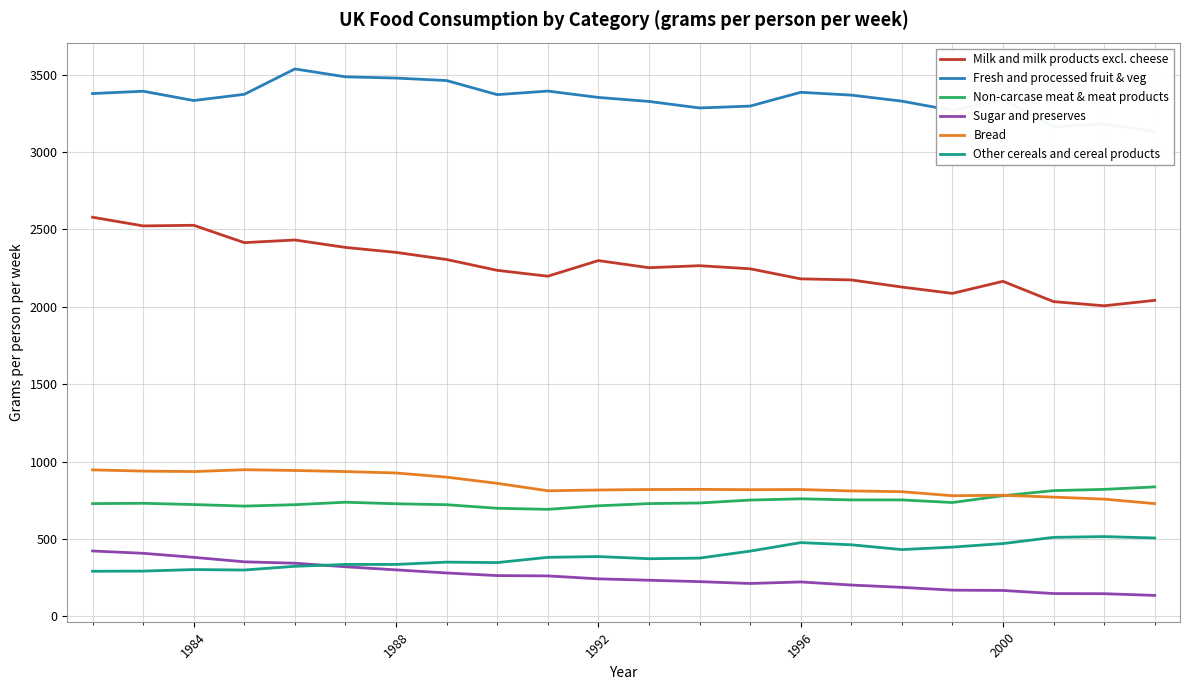

What is the difference between the maximum and minimum values in the Fresh and processed fruit & veg series?

403